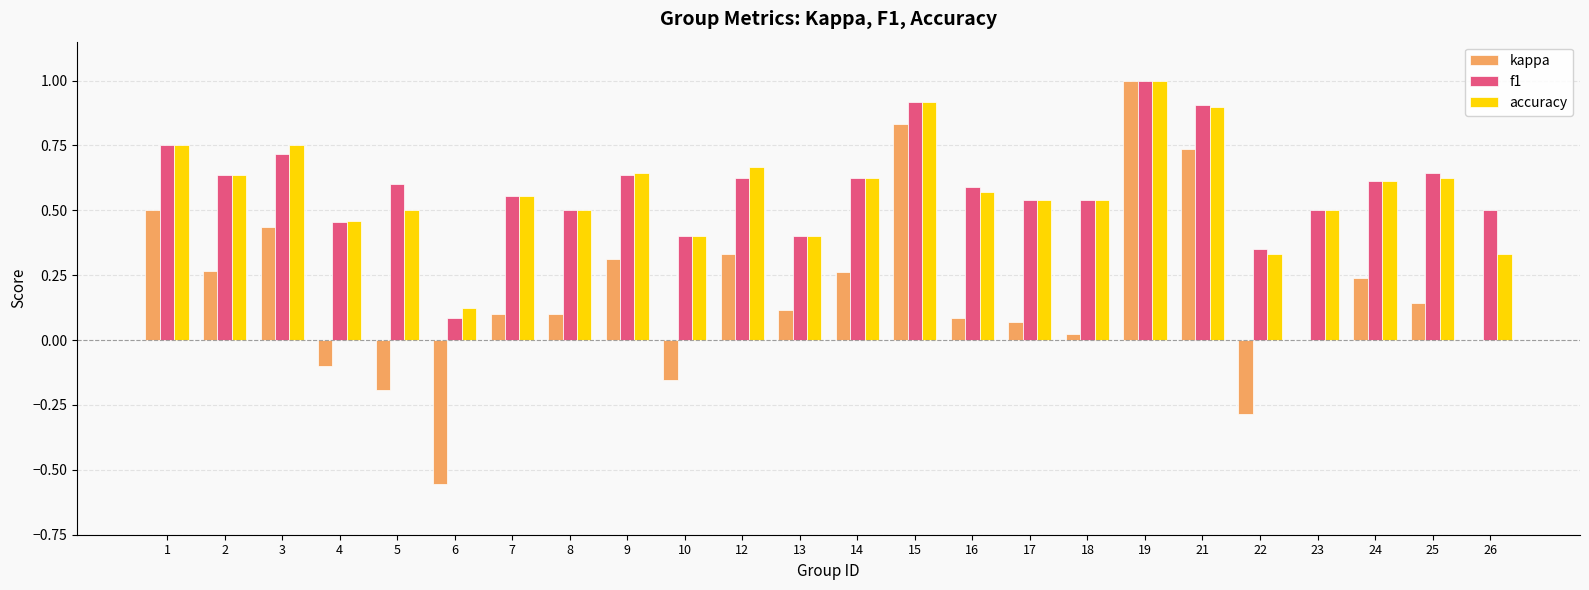

The accuracy series shows 0.5 at 23. True or false?

True